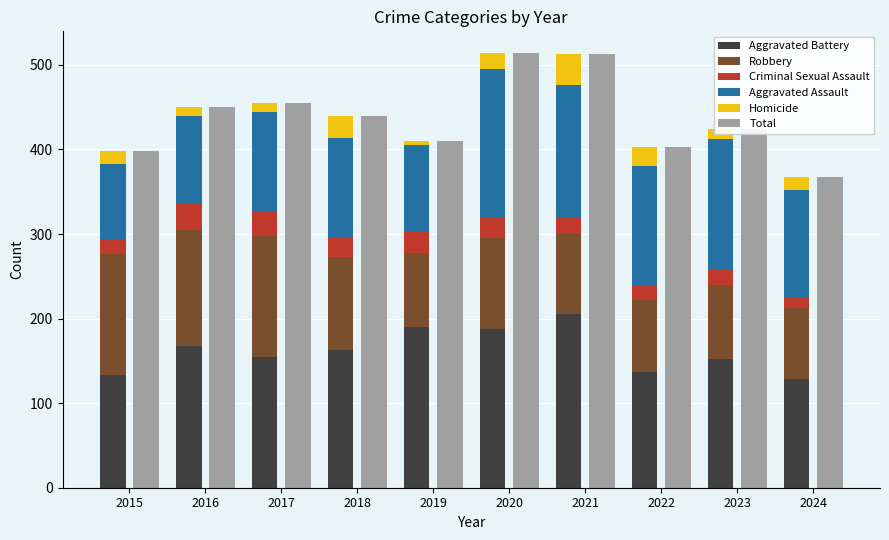

How many data points in Aggravated Assault are above 126?

4